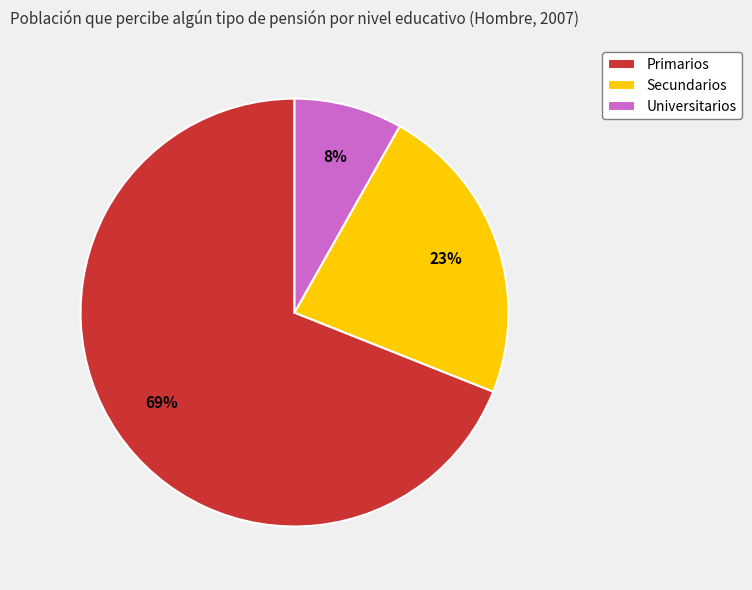

The Primarios slice represents 64% of the pie. True or false?

False